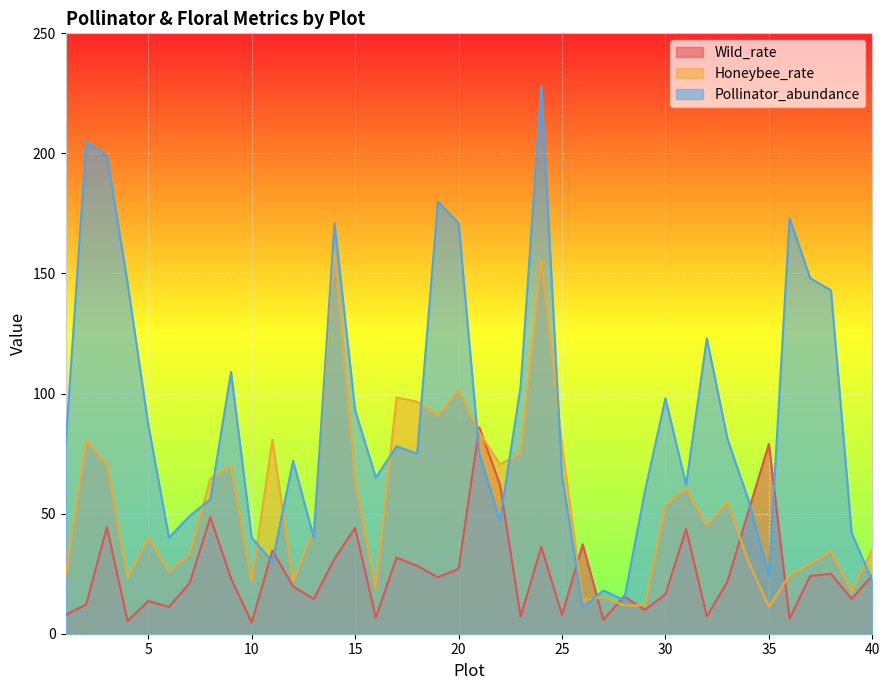

How many values in the Wild_rate series exceed 22?

20